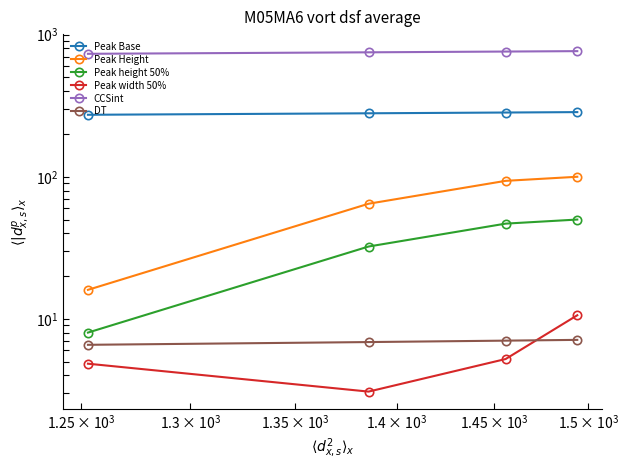

What is the difference between the second highest and minimum values in the Peak Height series?

77.6